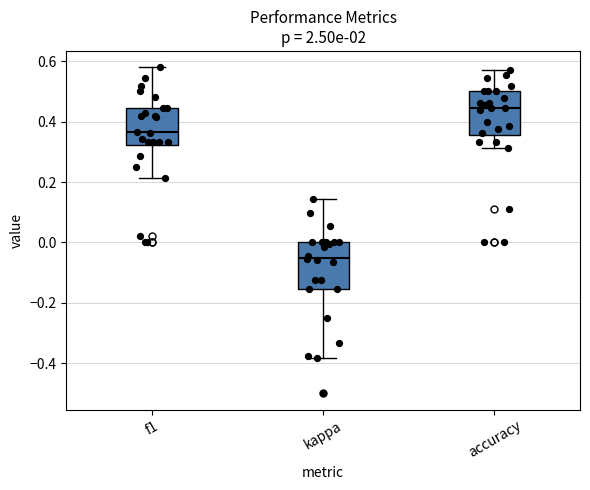

Reading left to right, transcribe this box plot: for each box, give where its median line is, the range the box spans, and where its two whiskers end, as read against the y-axis. The values are not printed on the chart, so give them approximately, as read against the axis.

f1: median 0.36, box 0.32 to 0.44, whiskers 0.22 to 0.58
kappa: median -0.06, box -0.16 to 0.00, whiskers -0.38 to 0.14
accuracy: median 0.44, box 0.36 to 0.50, whiskers 0.32 to 0.58